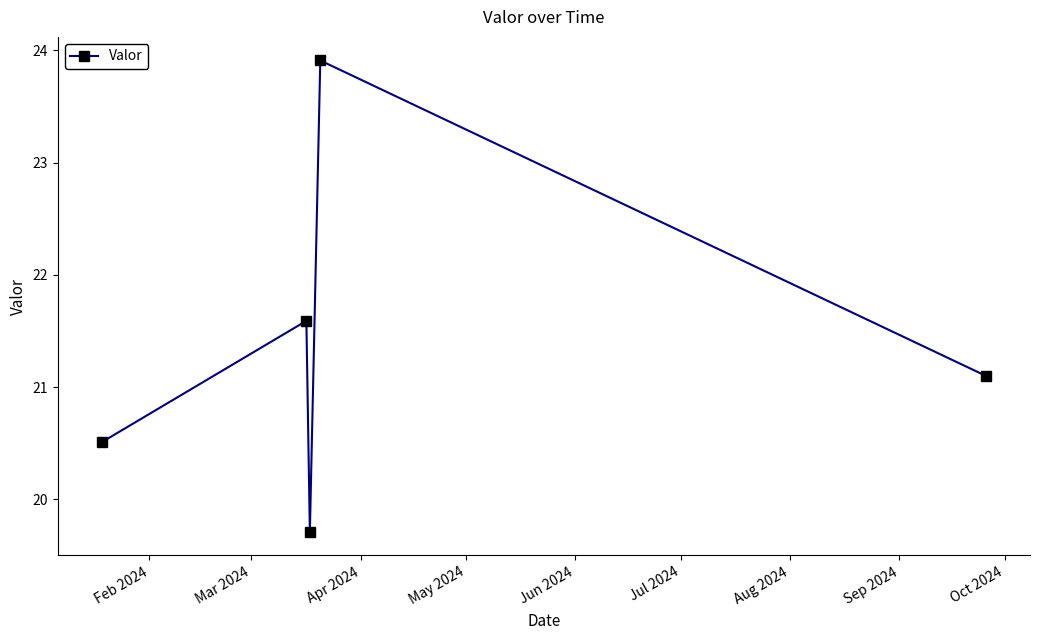

What is the value of the 4th point from the left?

23.9